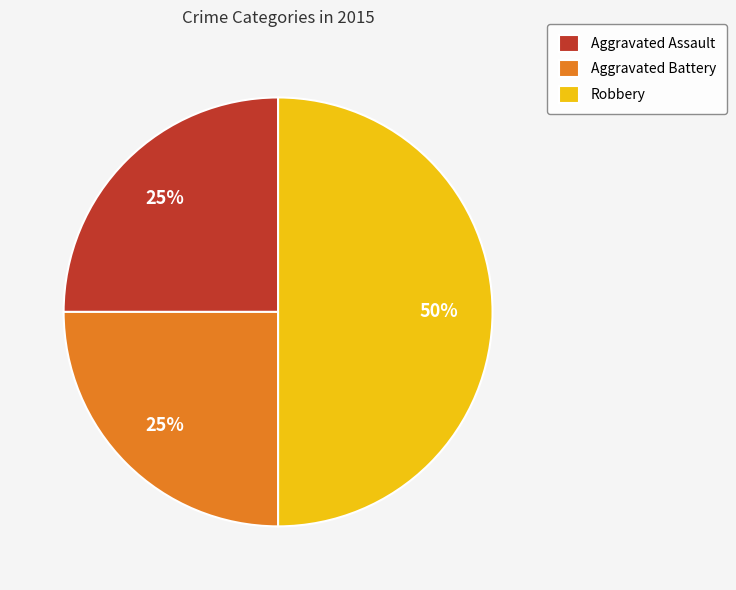

To the nearest percent, what percentage of the pie is Robbery?

50%